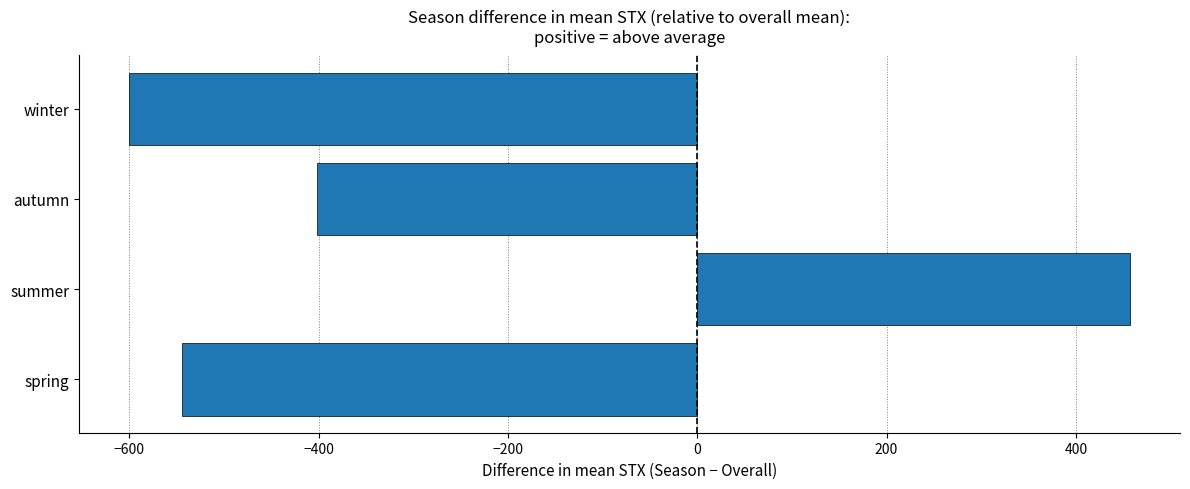

What is the difference between the maximum and minimum values?

1057.5